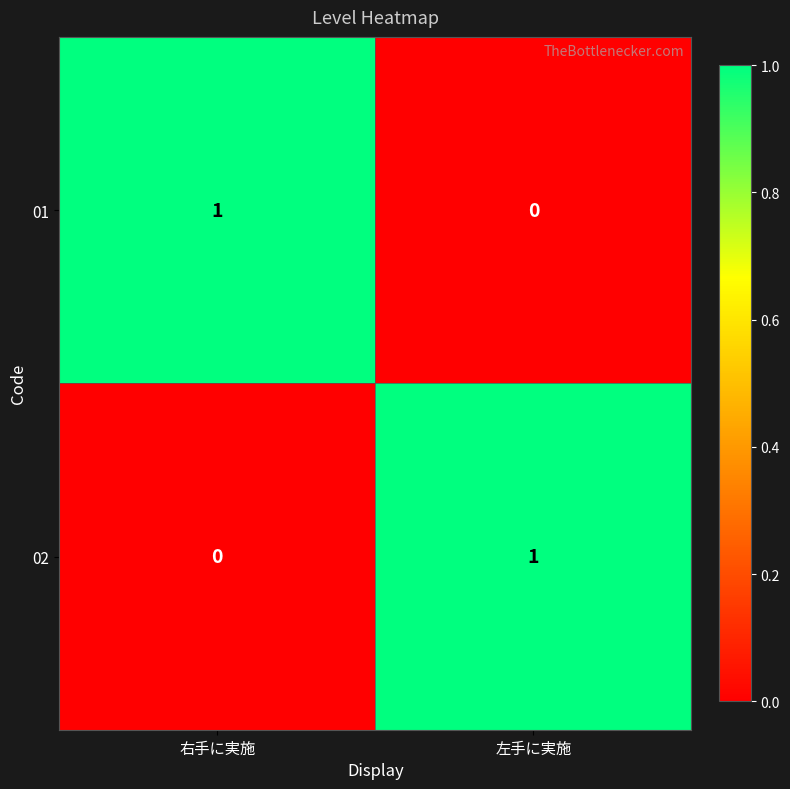

At 左手に実施, list the series in order from smallest to largest.

01, 02